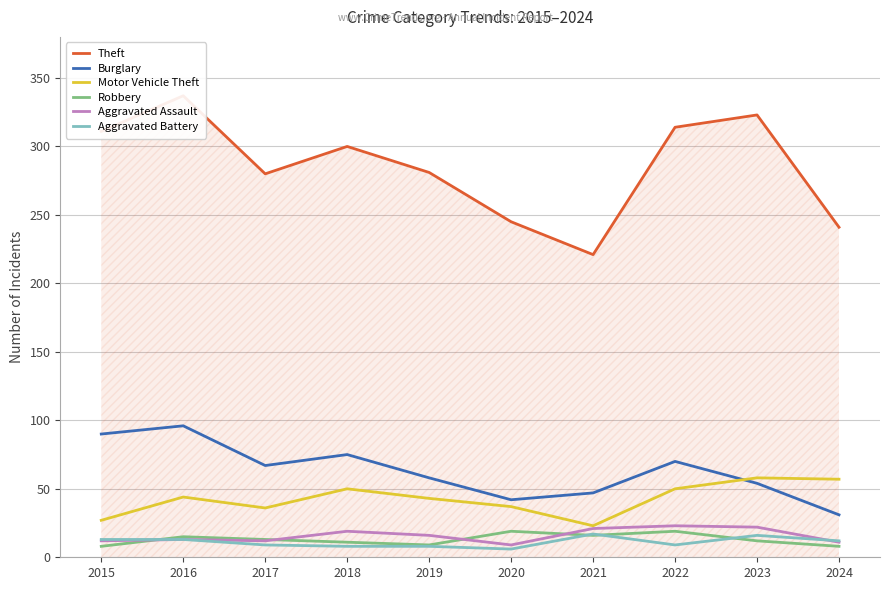

Reading left to right, transcribe all the data shown in this chart.

Theft: 2015=311	2016=337	2017=280	2018=300	2019=281	2020=245	2021=221	2022=314	2023=323	2024=241
Burglary: 2015=90	2016=96	2017=67	2018=75	2019=58	2020=42	2021=47	2022=70	2023=54	2024=31
Motor Vehicle Theft: 2015=27	2016=44	2017=36	2018=50	2019=43	2020=37	2021=23	2022=50	2023=58	2024=57
Robbery: 2015=8	2016=15	2017=13	2018=11	2019=9	2020=19	2021=16	2022=19	2023=12	2024=8
Aggravated Assault: 2015=12	2016=13	2017=12	2018=19	2019=16	2020=9	2021=21	2022=23	2023=22	2024=11
Aggravated Battery: 2015=13	2016=13	2017=9	2018=8	2019=8	2020=6	2021=17	2022=9	2023=16	2024=12